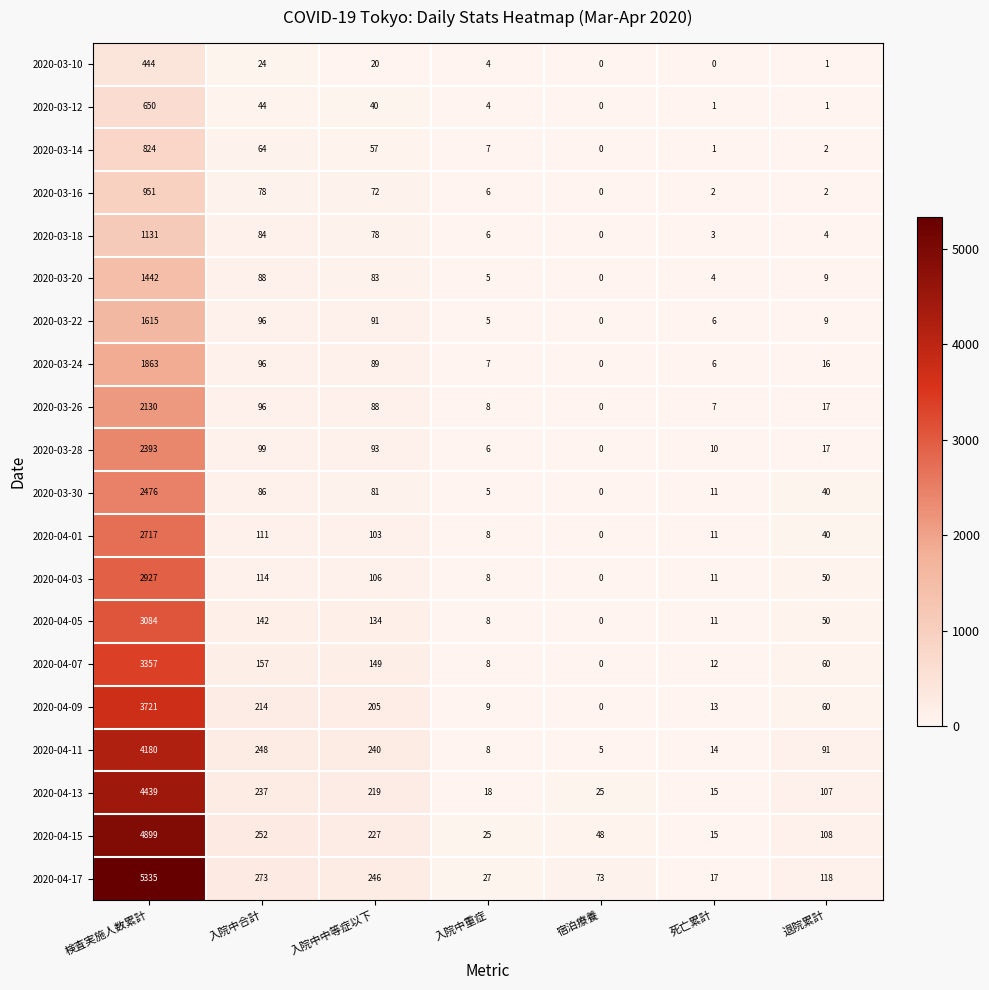

What is the approximate value of 2020-04-11 at 入院中重症?

8